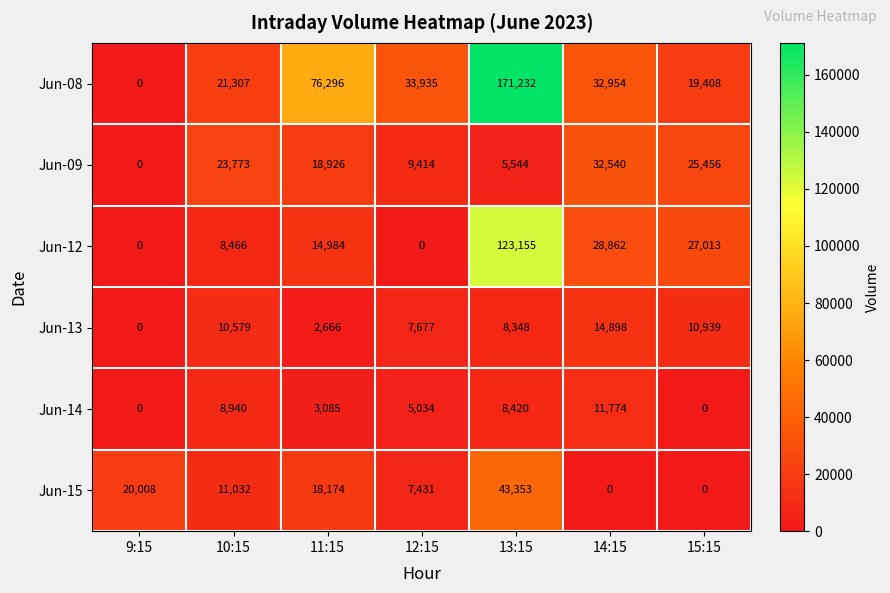

At which category does the chart reach its peak across all series?

13:15